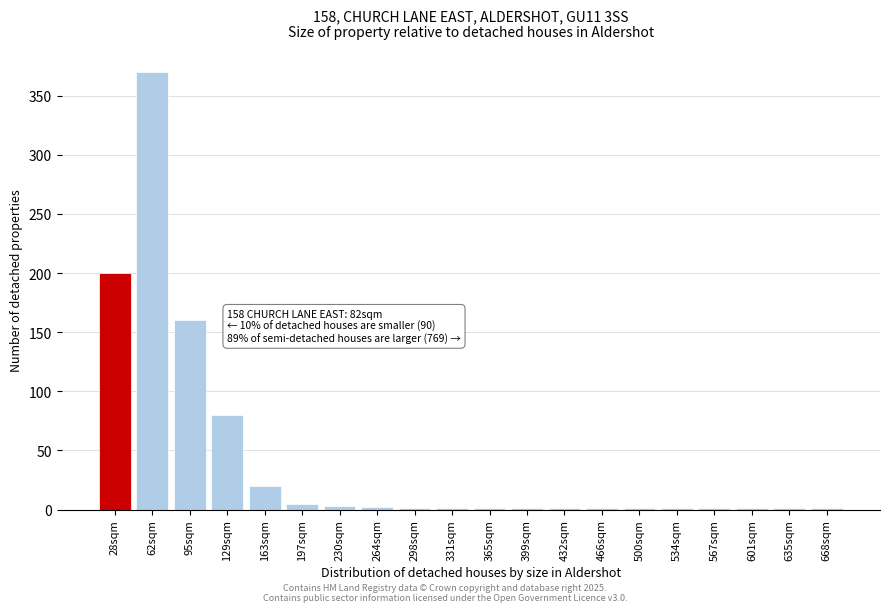

True or false: the data shows 1 at 298sqm.

True